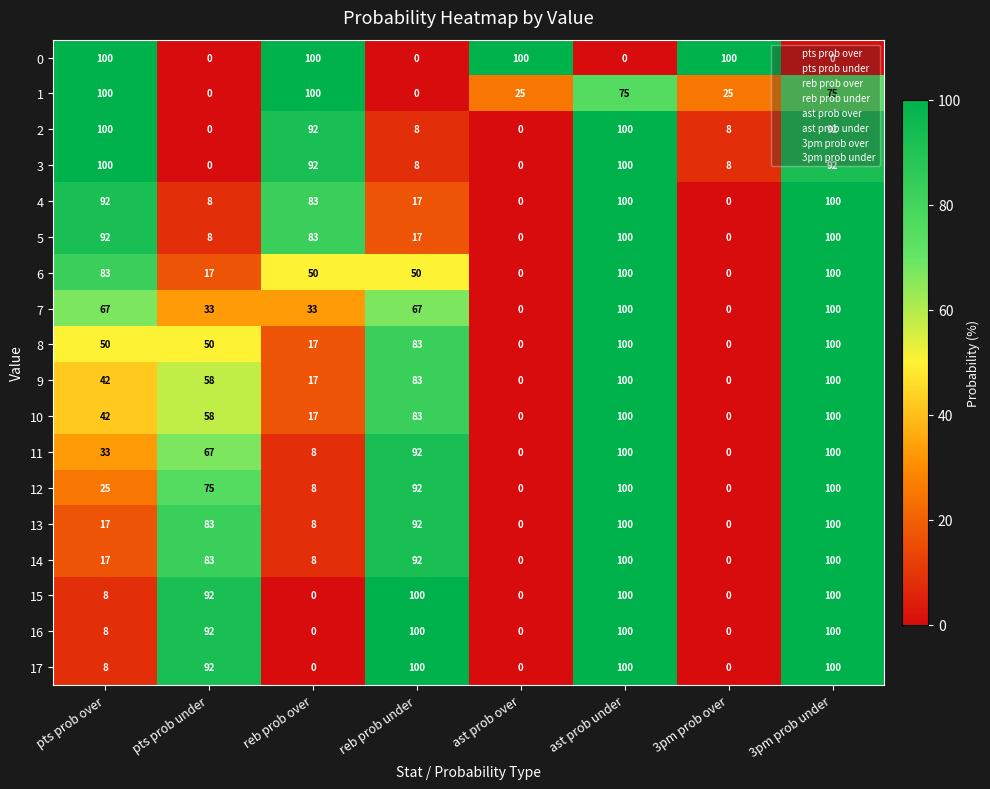

What is the highest value of the 13 series?

100